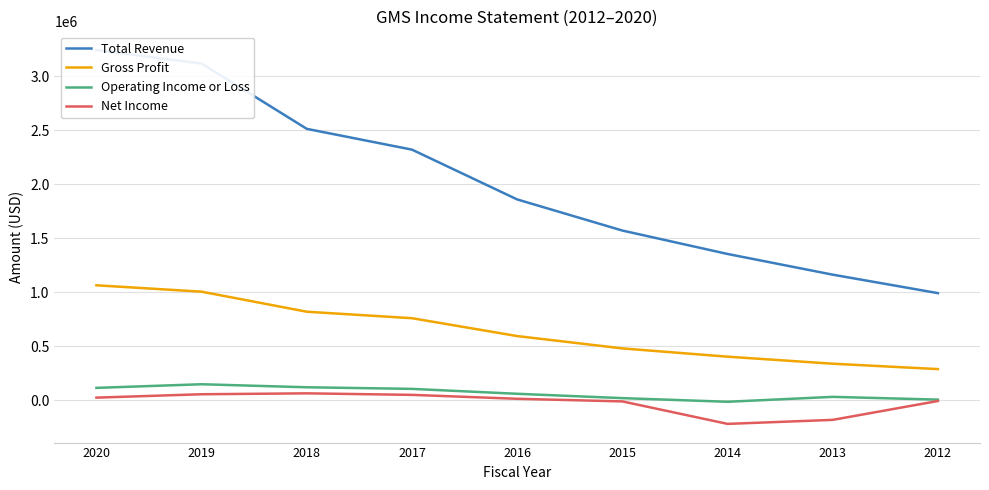

At how many categories does at least one series exceed 2882722?

2